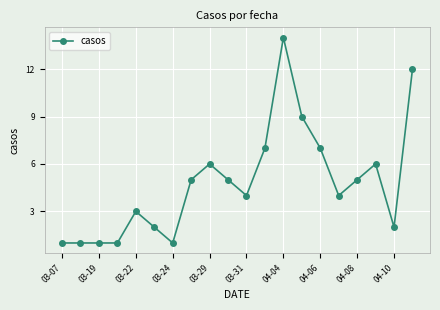

What is the value of the 2nd point from the left?

1